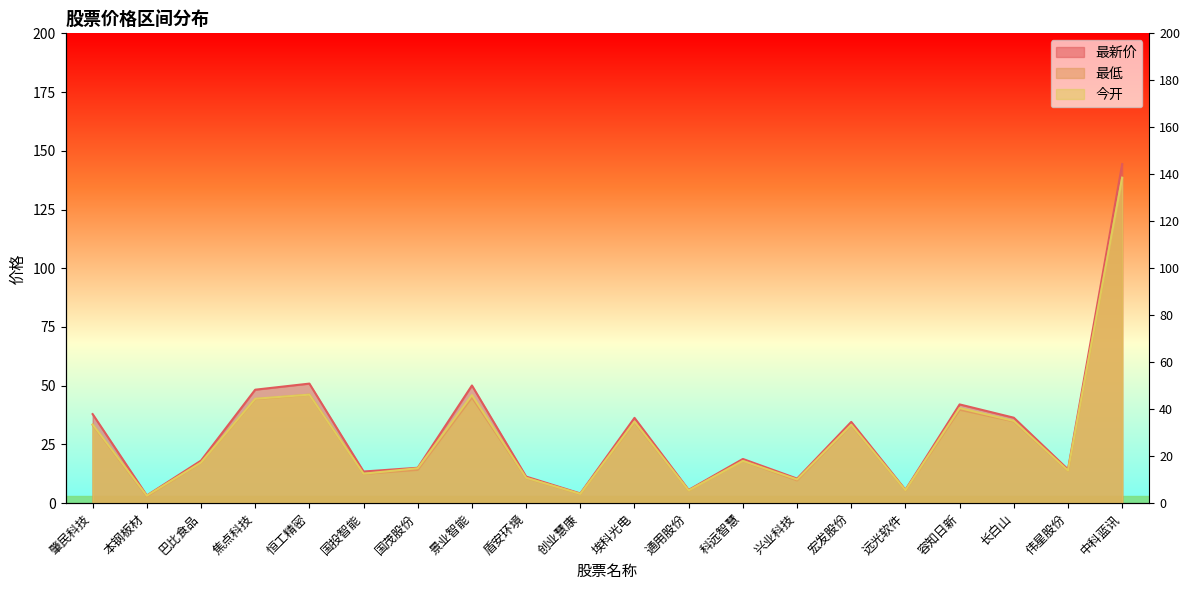

Rank the categories by 最低 value from highest to lowest.

中科蓝讯, 恒工精密, 景业智能, 焦点科技, 容知日新, 长白山, 埃科光电, 肇民科技, 宏发股份, 科远智慧, 巴比食品, 国茂股份, 伟星股份, 国投智能, 盾安环境, 兴业科技, 远光软件, 通用股份, 创业慧康, 本钢板材